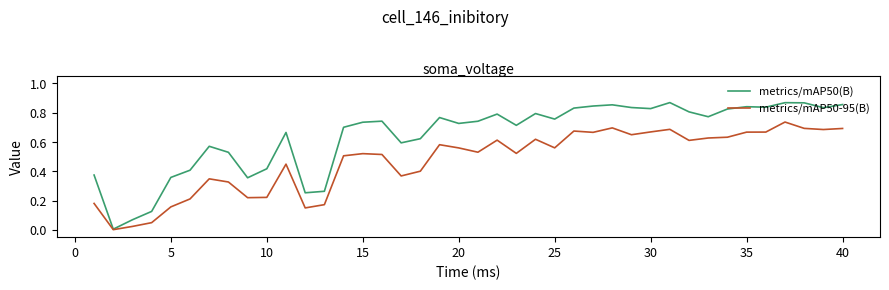

Which series has the widest spread of values?

metrics/mAP50(B)